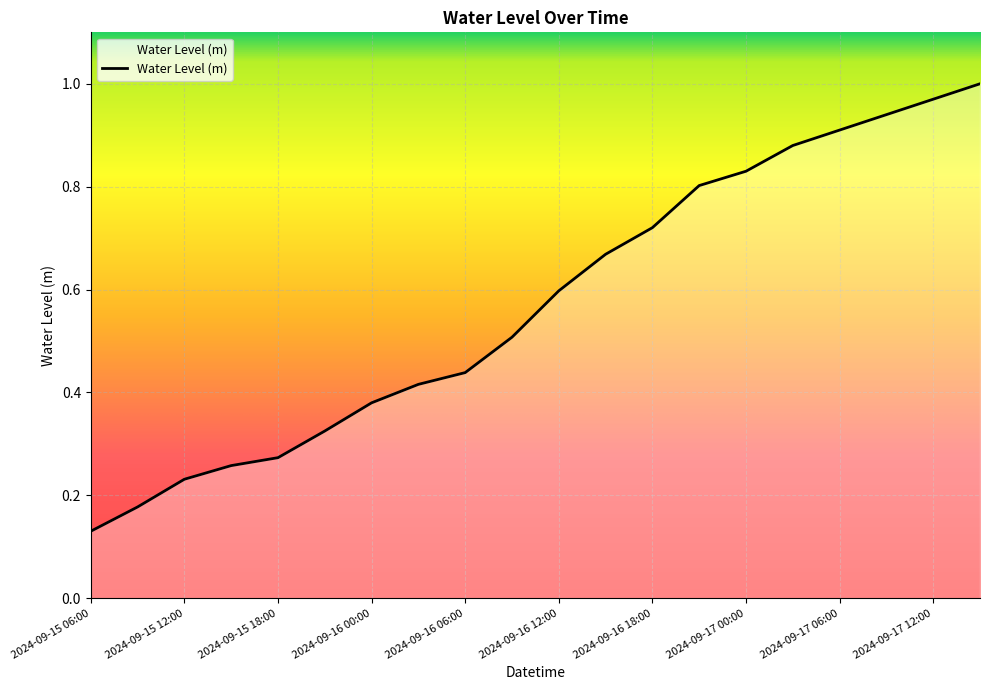

What is the label of the 17th point from the right?

2024-09-15 15:00